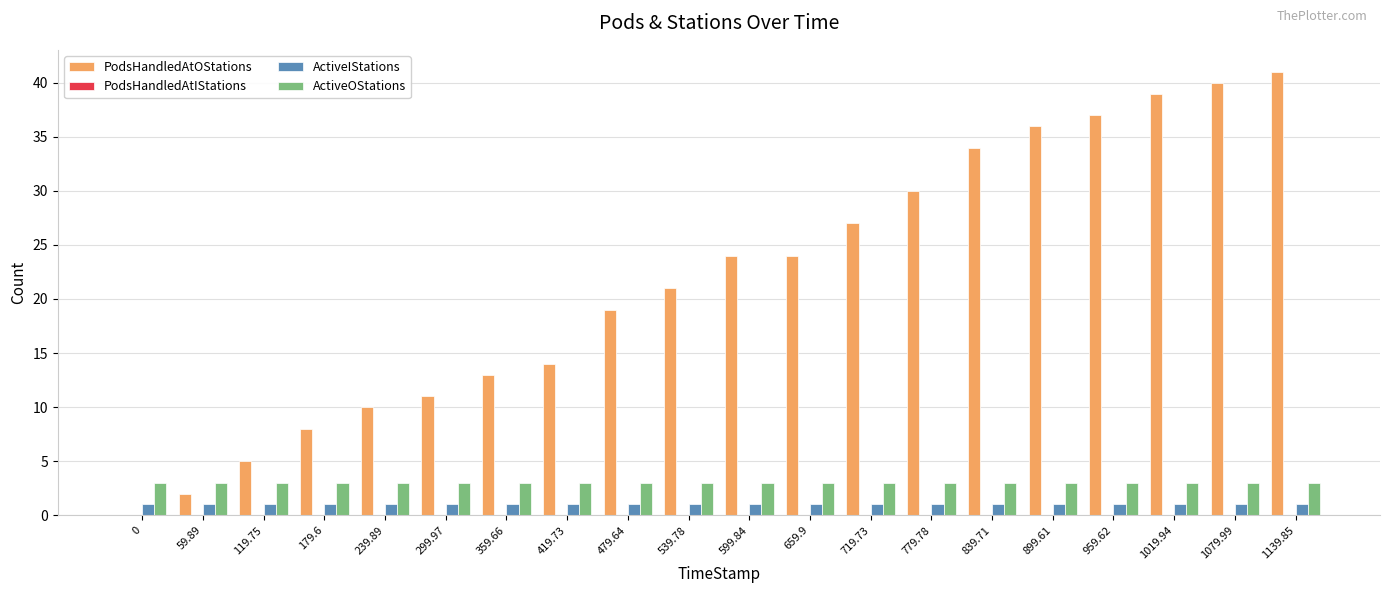

What is the approximate value of ActiveOStations at 659.9?

3